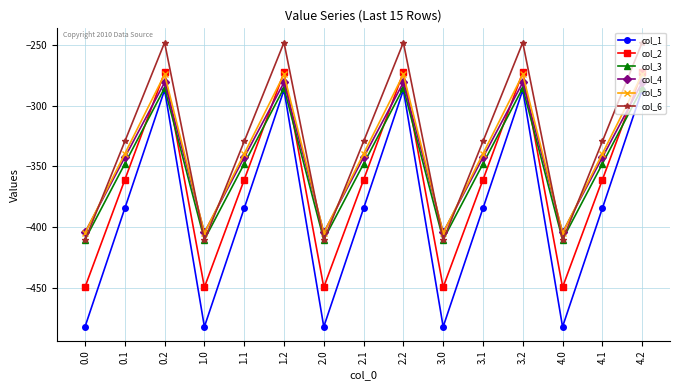

What is the average value of the col_3 series?

-347.9